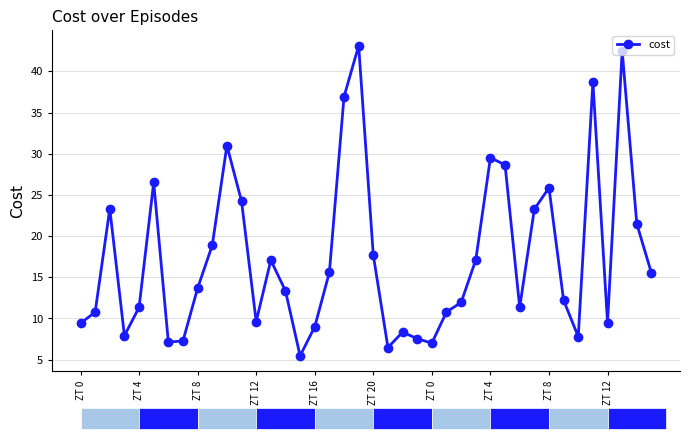

What is the value of the 27th point from the left?

11.9